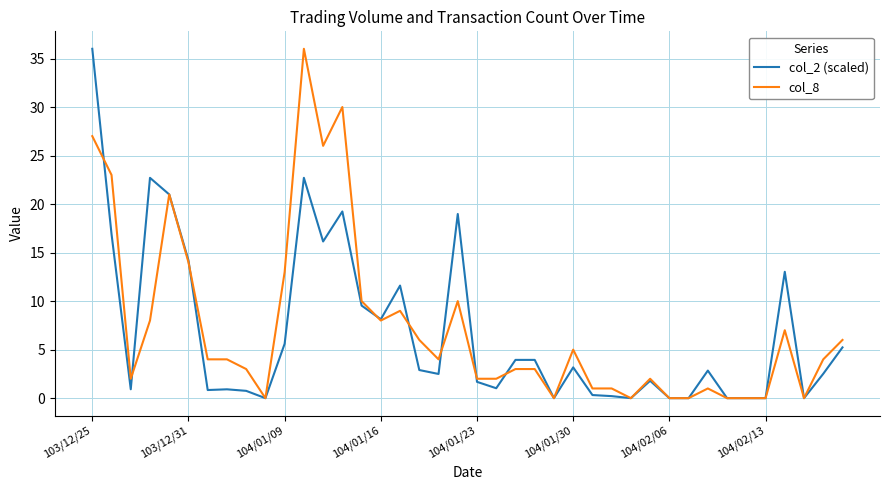

What is the sum of all col_2 (scaled) values?

271.3